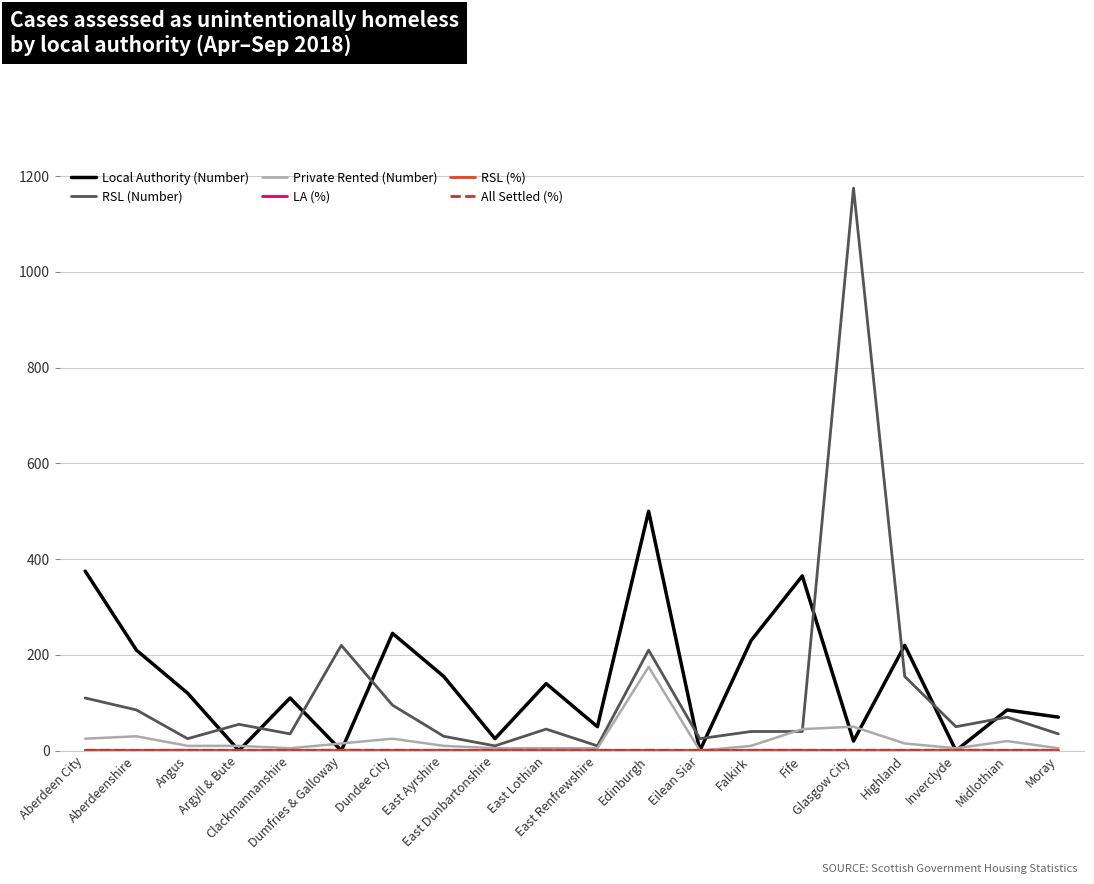

Which series has the largest range (max minus min)?

RSL (Number)